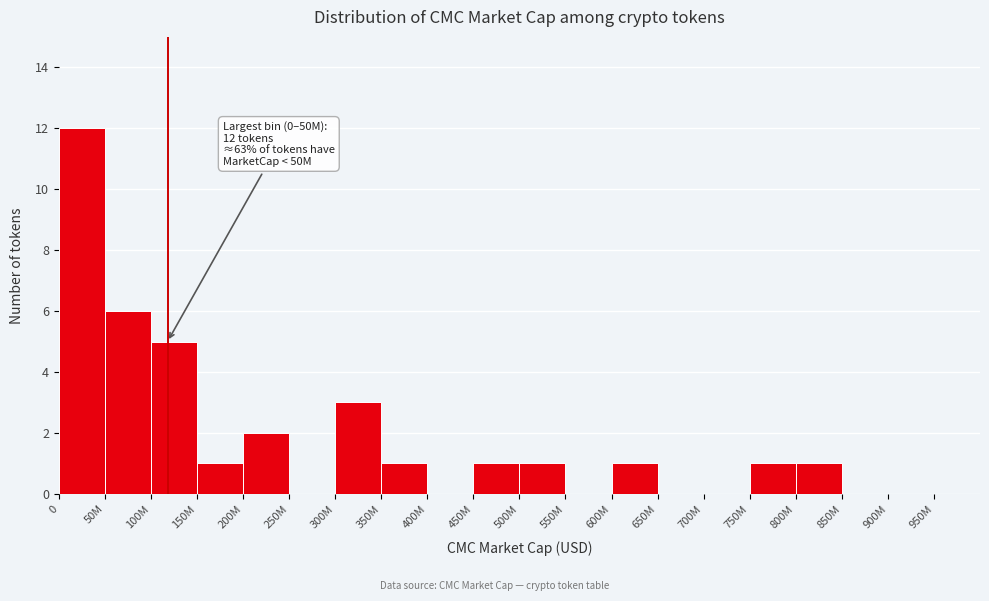

Reading right to left, extract all data points from this chart.

950M=0	900M=0	850M=0	800M=1	750M=1	700M=0	650M=0	600M=1	550M=0	500M=1	450M=1	400M=0	350M=1	300M=3	250M=0	200M=2	150M=1	100M=5	50M=6	0=12